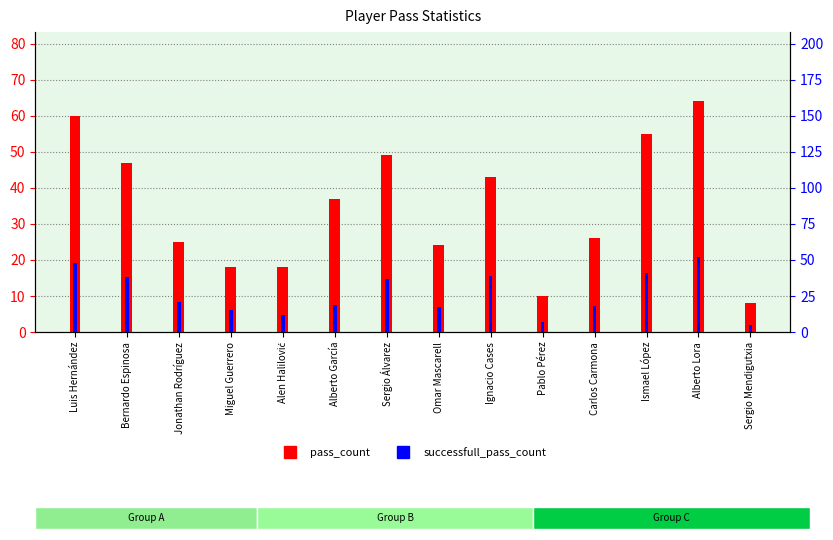

At which label is pass_count closest to 36?

Alberto García